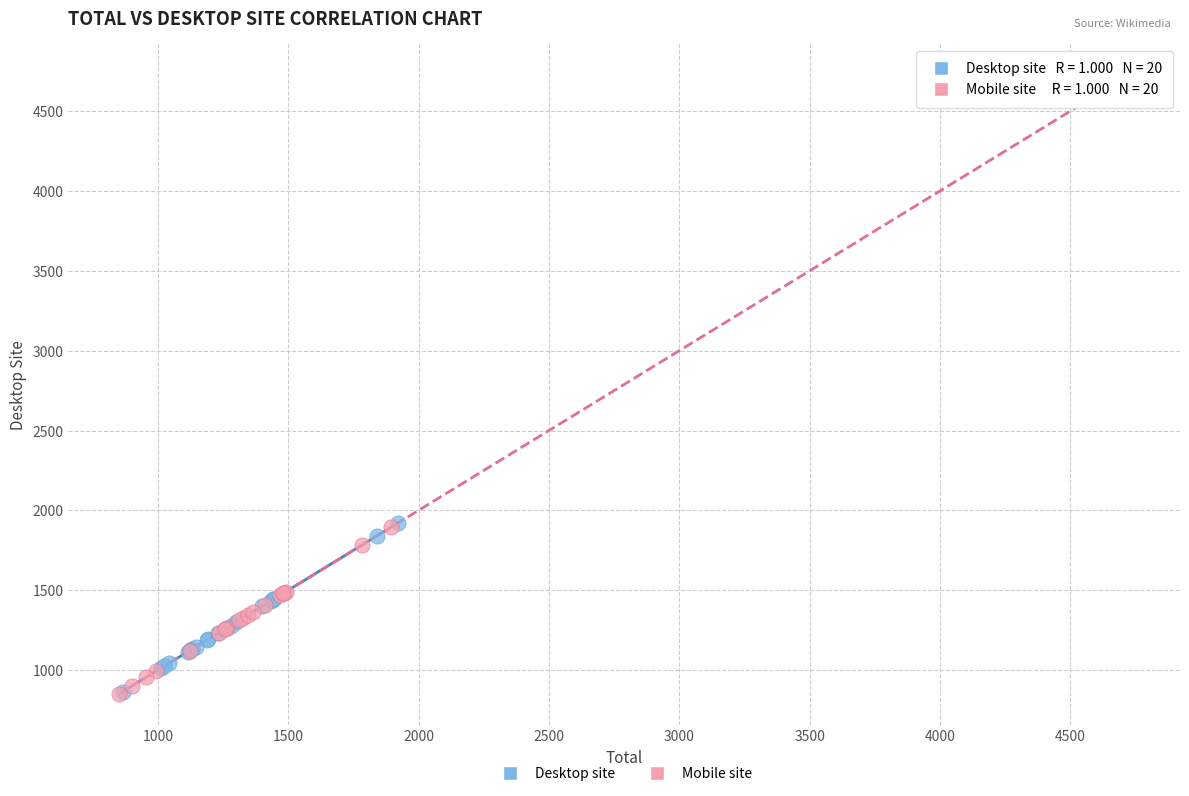

Which series contains the highest Y value?

Mobile site